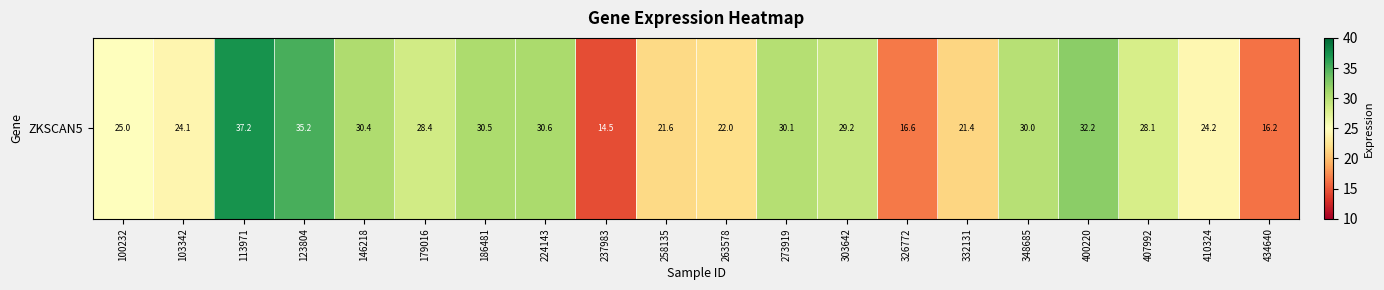

The chart shows a value of 35.2 at 123804. True or false?

True